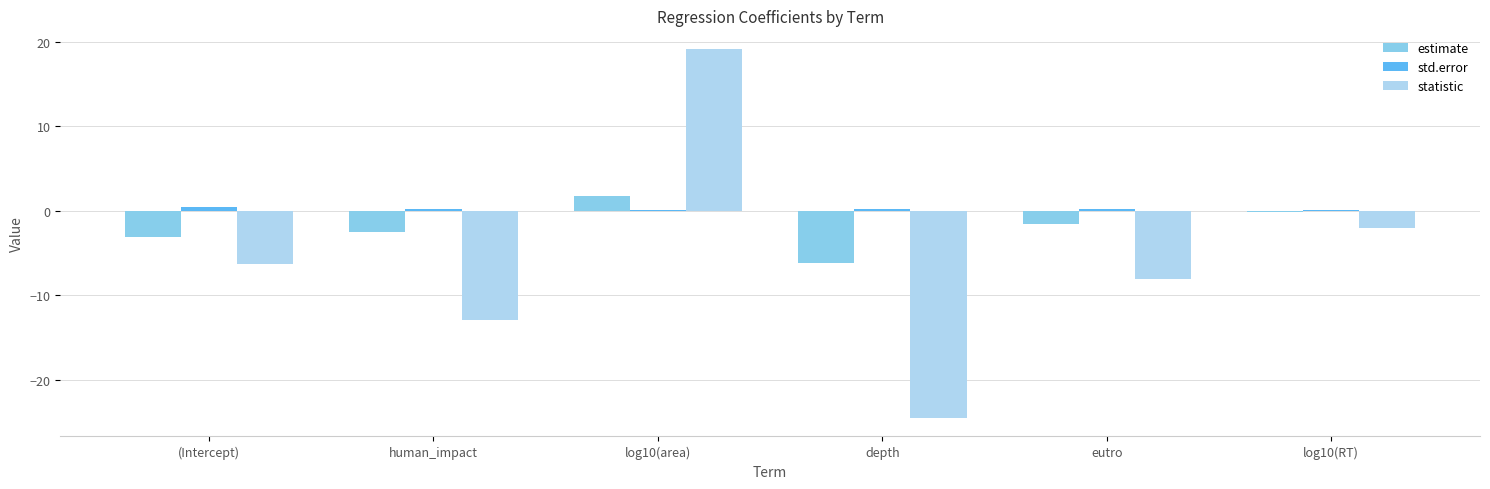

The value of statistic at (Intercept) is -6.2. True or false?

True